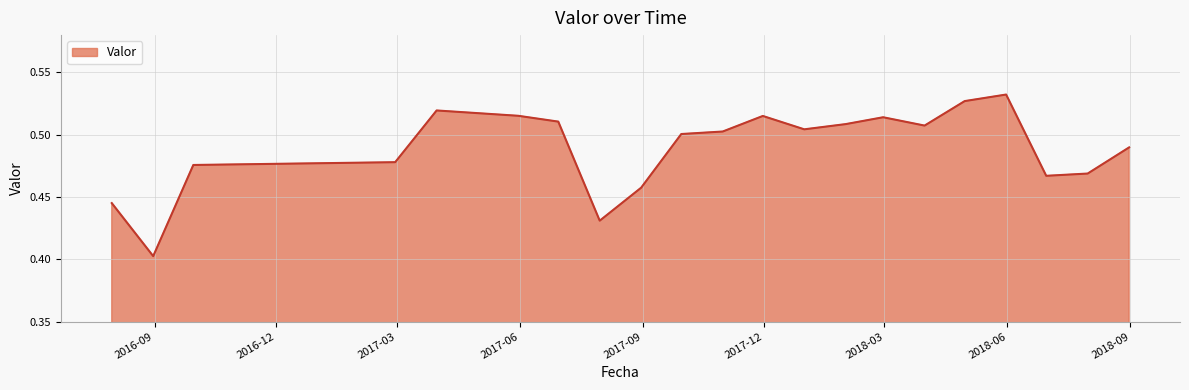

Does the chart display data point markers on the line(s)?

No